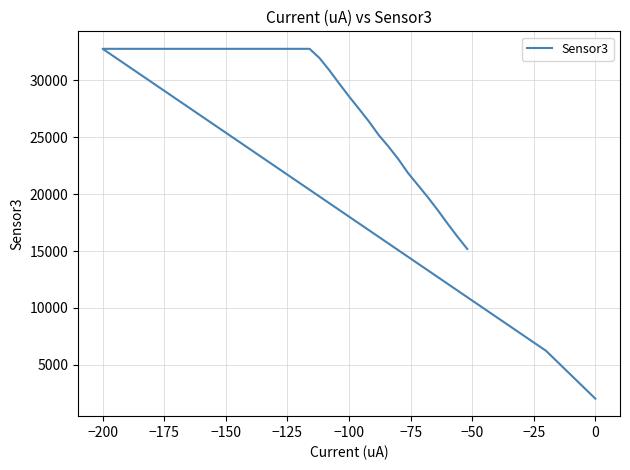

What is the sum of all values?

1106477.6